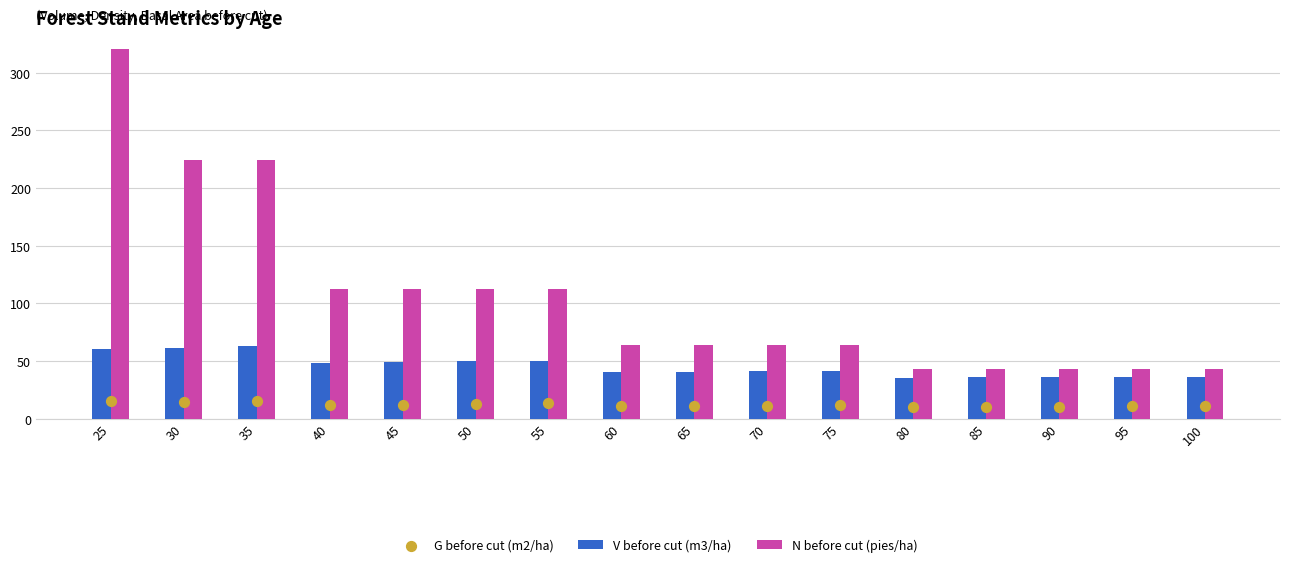

Which series has the largest Y range (max minus min)?

N before cut (pies/ha)